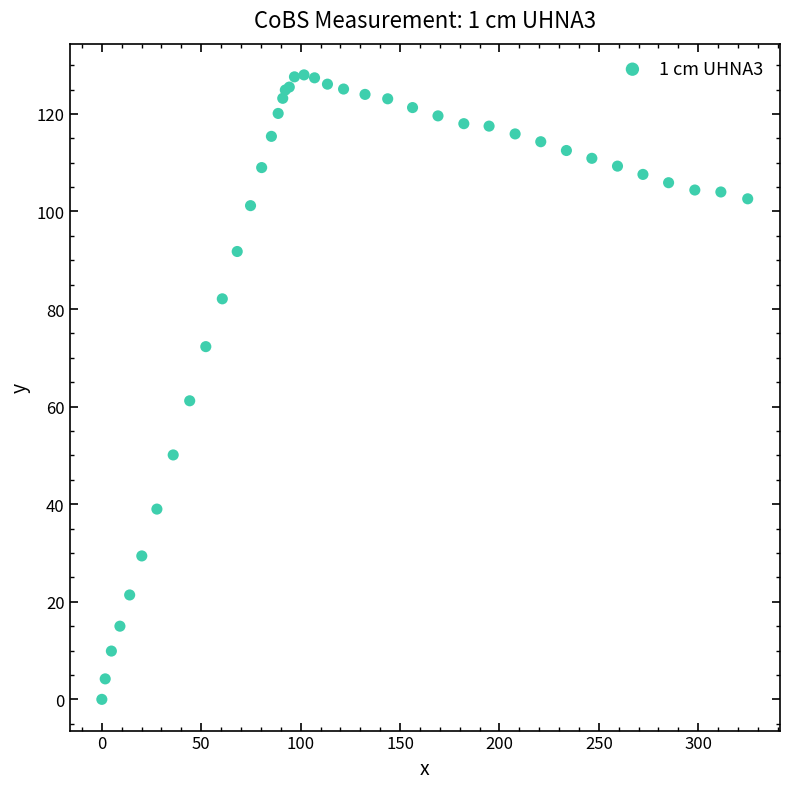

What Y value in the scatter plot is closest to 64?

61.2